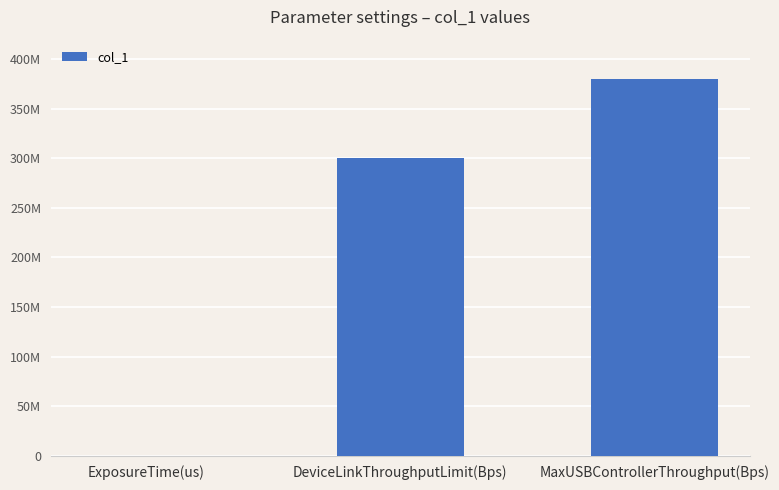

What is the average value?

226670000